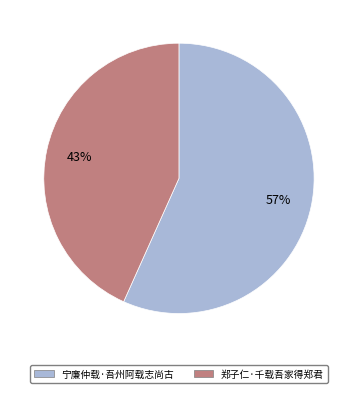

What is the smallest slice in the pie chart?

郑子仁·千载吾家得郑君